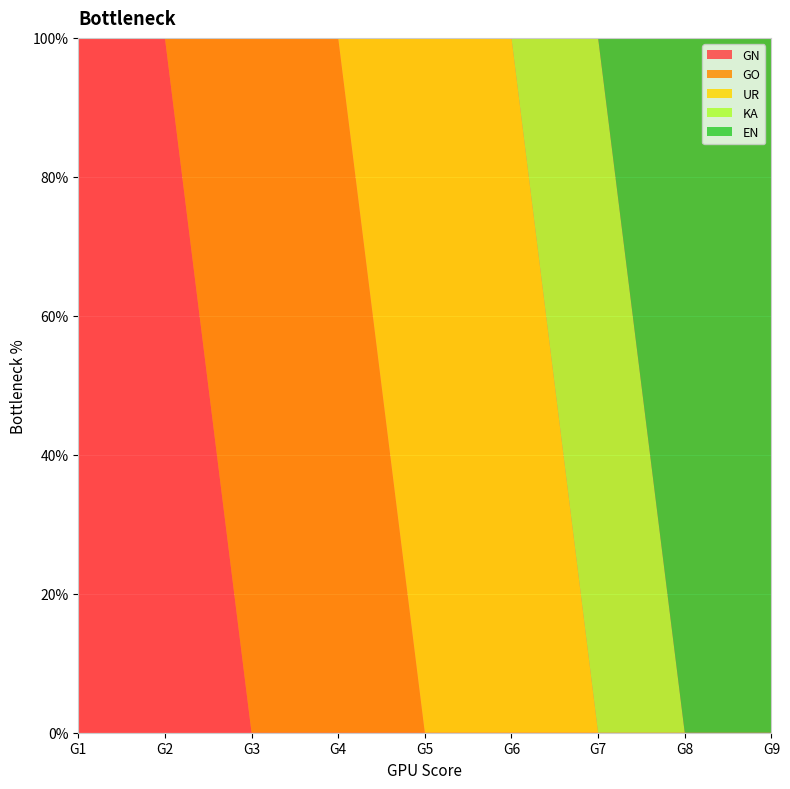

Reading left to right, extract all data points from this chart.

GN: 1	1	0	0	0	0	0	0	0
GO: 0	0	1	1	0	0	0	0	0
UR: 0	0	0	0	1	1	0	0	0
KA: 0	0	0	0	0	0	1	0	0
EN: 0	0	0	0	0	0	0	1	1